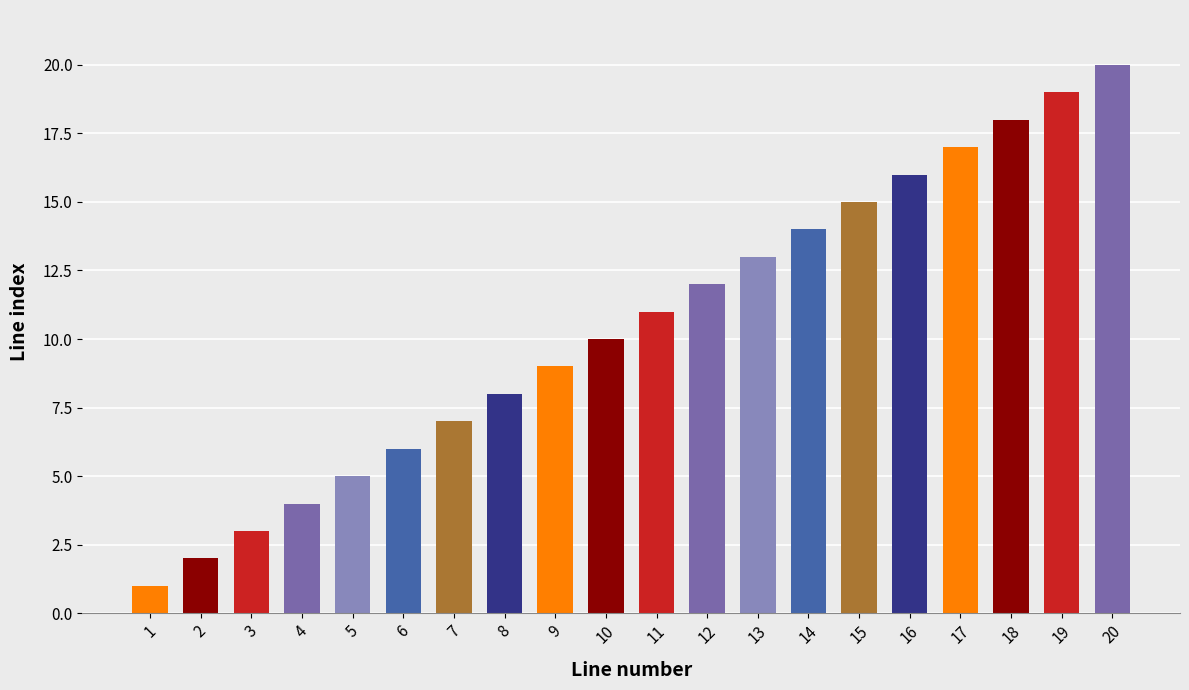

What is the value of the 6th bar from the left?

6